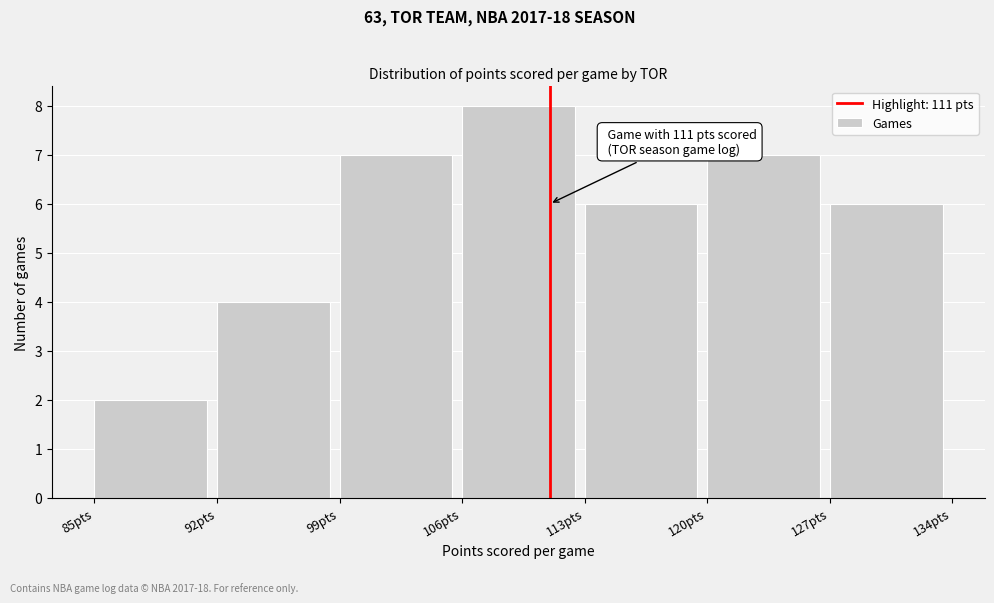

Which range on the x-axis has the tallest bar?

106 to 113